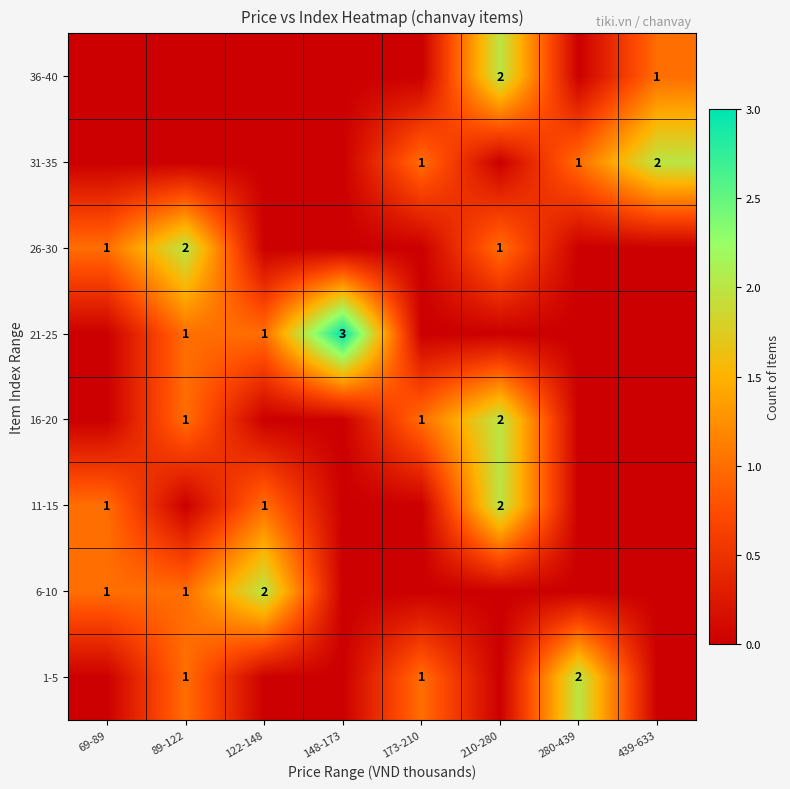

The 26-30 series shows 1 at 89-122. True or false?

False